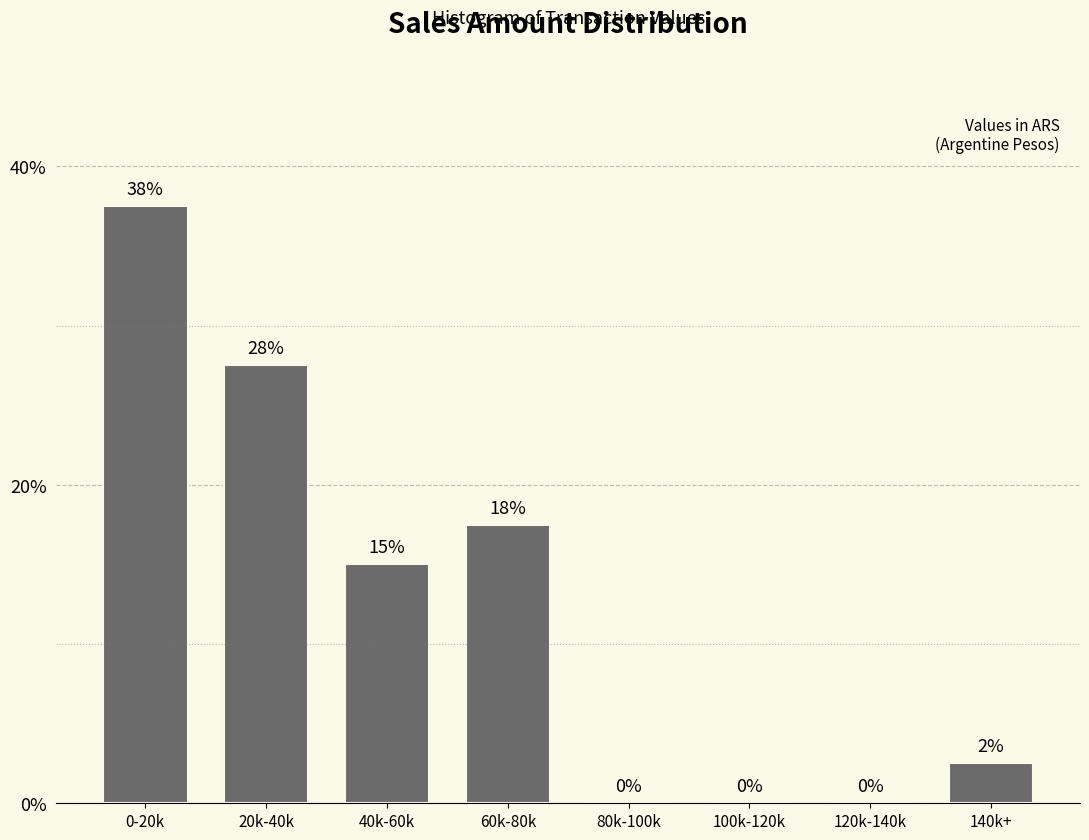

The chart shows a value of -12.9 at 100k-120k. True or false?

False